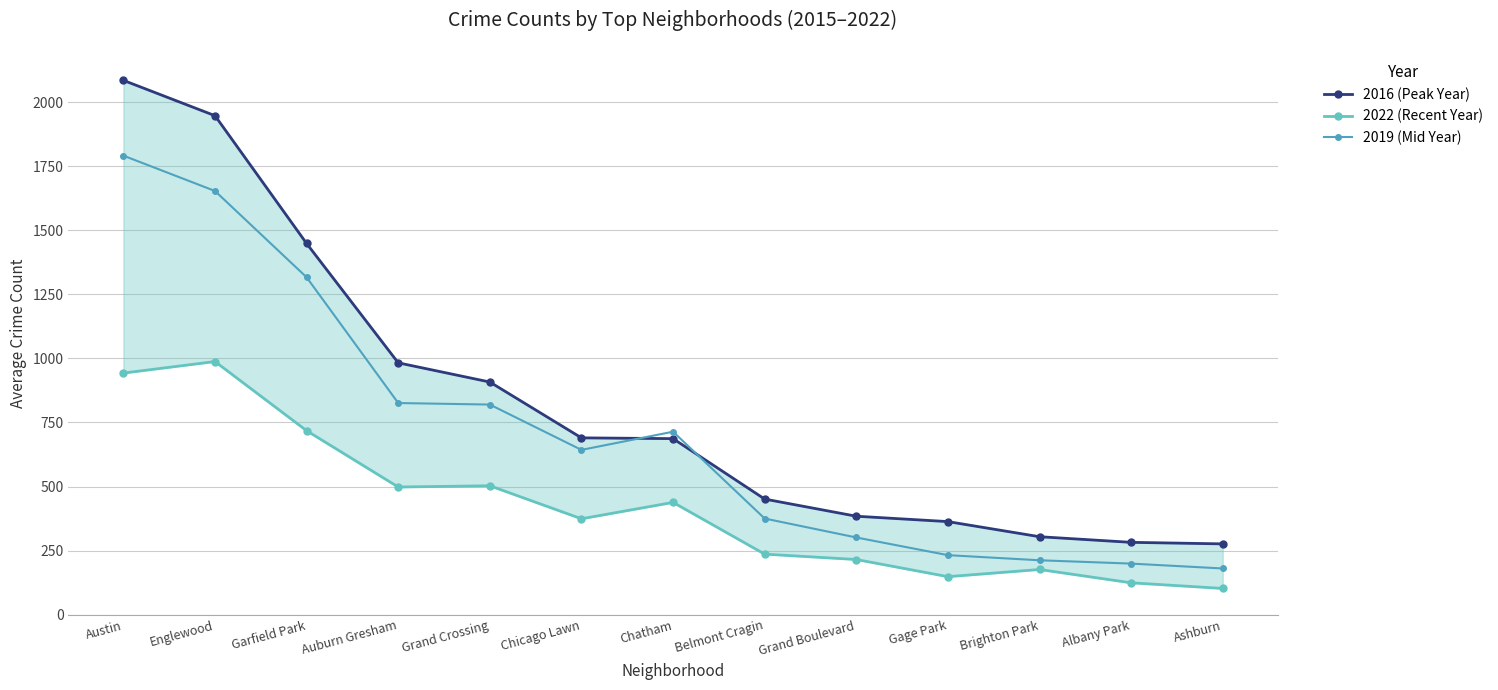

What is the label of the 11th point from the right?

Garfield Park